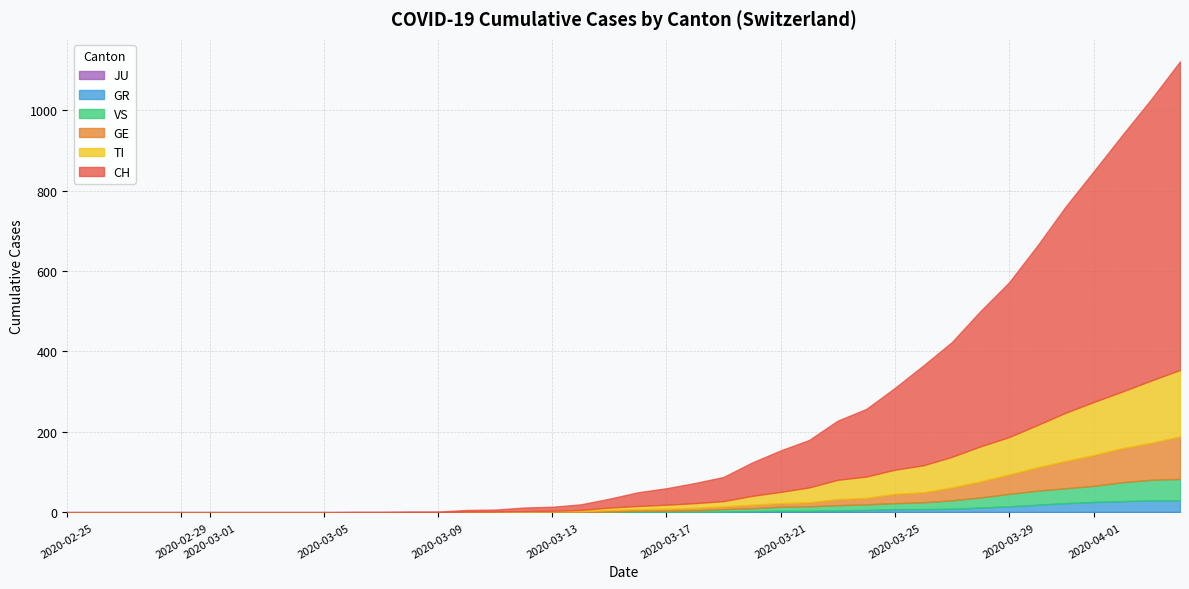

Which series has the largest range (max minus min)?

CH